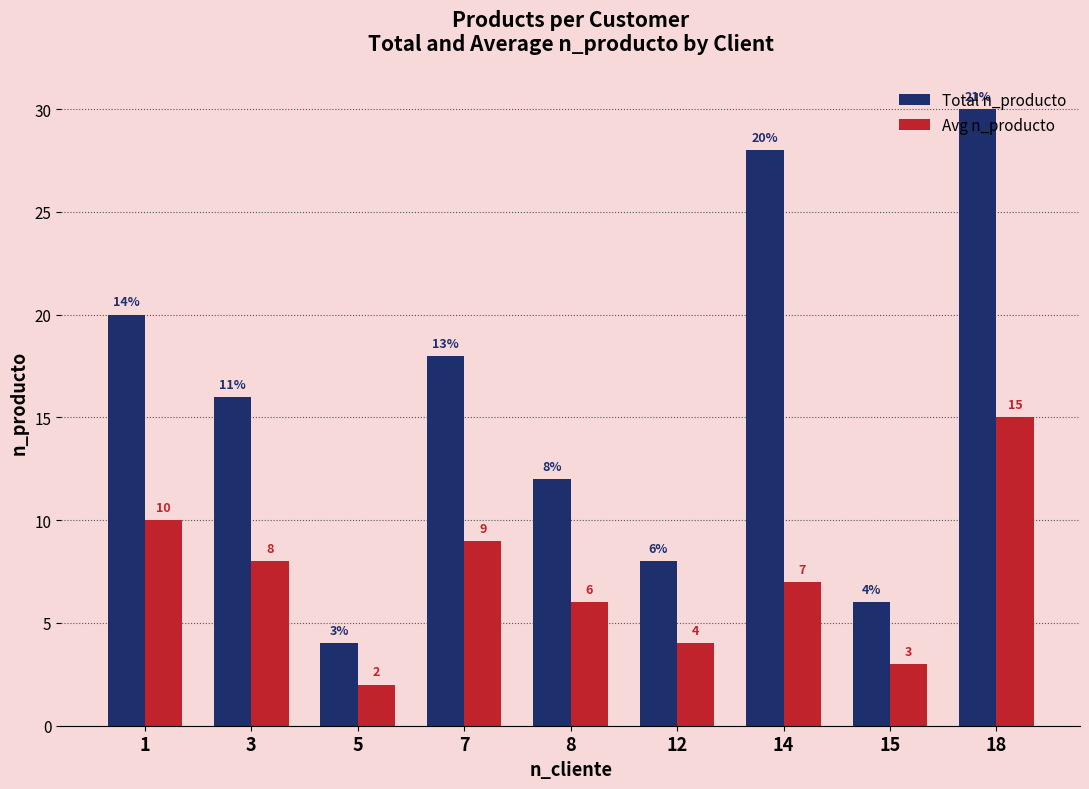

What is the value of the Total n_producto bar at the 1st from the left?

20